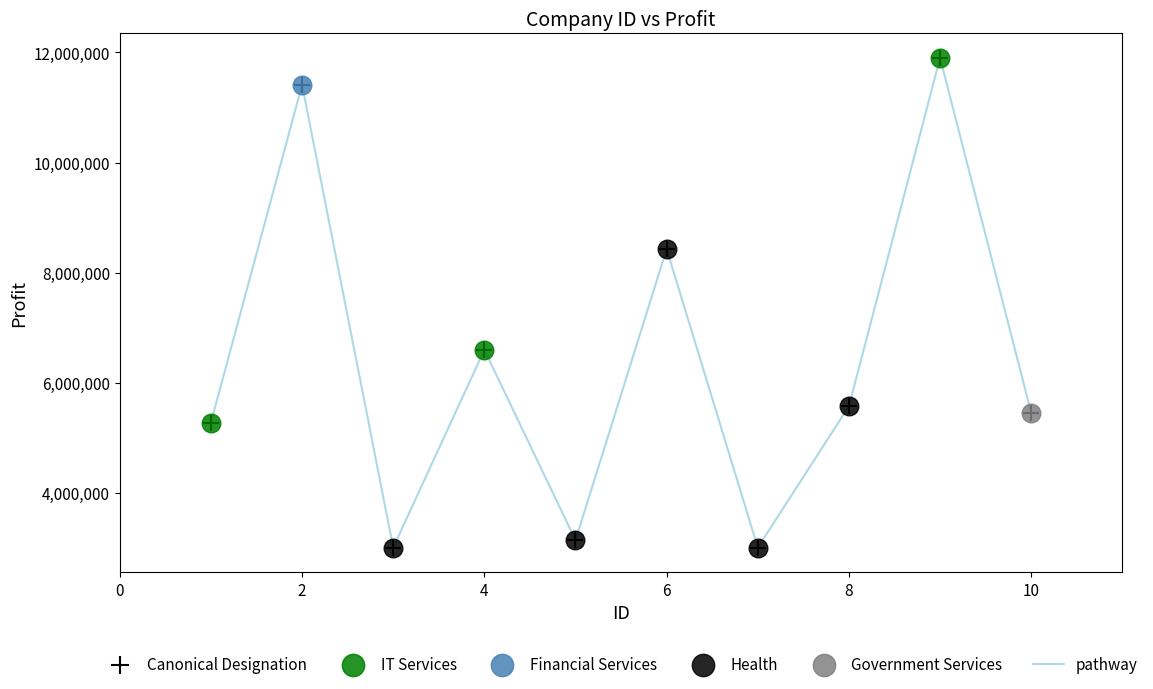

What is the maximum value shown in the chart?

11901180